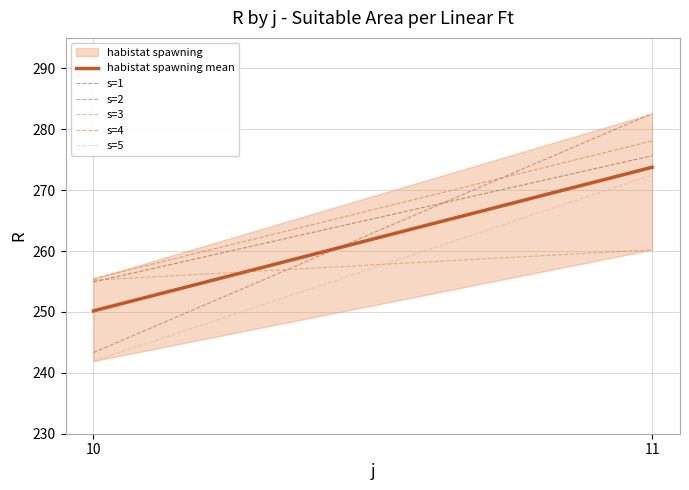

Reading left to right, transcribe all the data shown in this chart.

habistat spawning mean: 250.2	273.8
s=1: 254.9	275.6
s=2: 243.3	282.6
s=3: 255.2	260.2
s=4: 255.5	278.1
s=5: 241.9	272.4